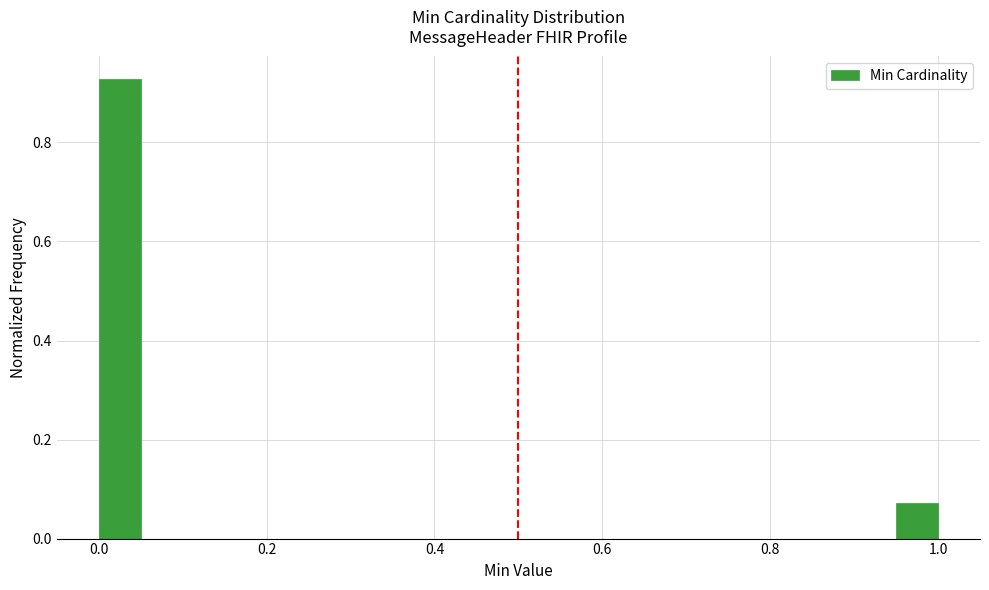

Around what value on the x-axis is the tallest bar? Give the approximate position of its centre, as read against the axis.

0.02